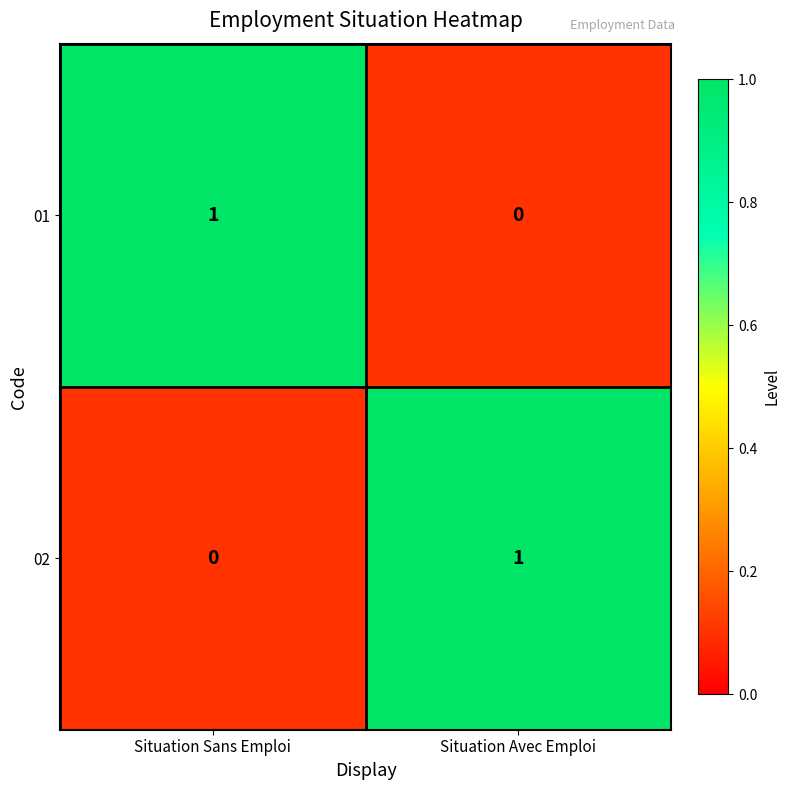

At which label is 01 closest to 0?

Situation Avec Emploi